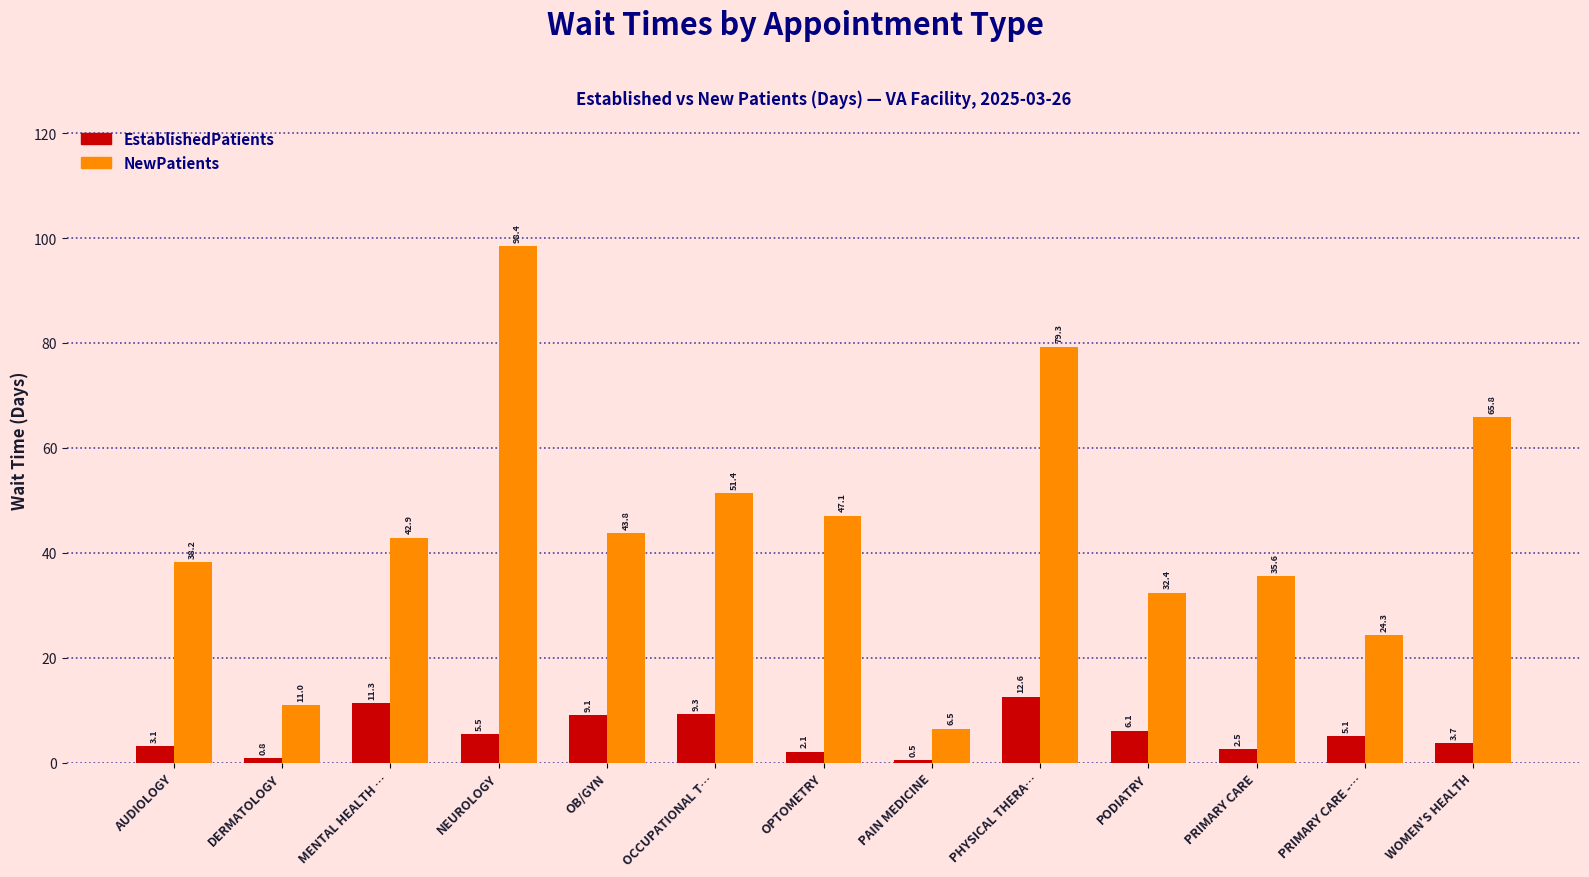

What are all the series names shown in the legend?

EstablishedPatients, NewPatients